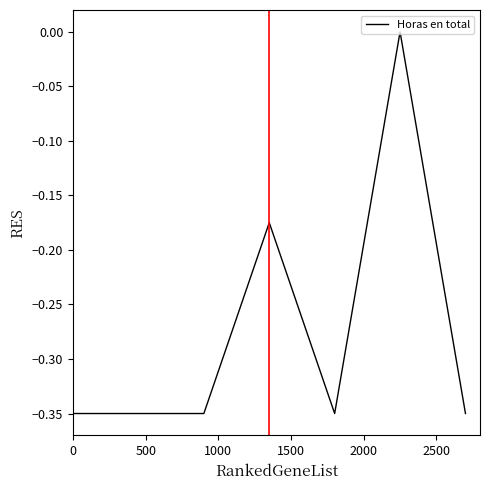

True or false: there are more than 0 points higher than both neighbors.

True